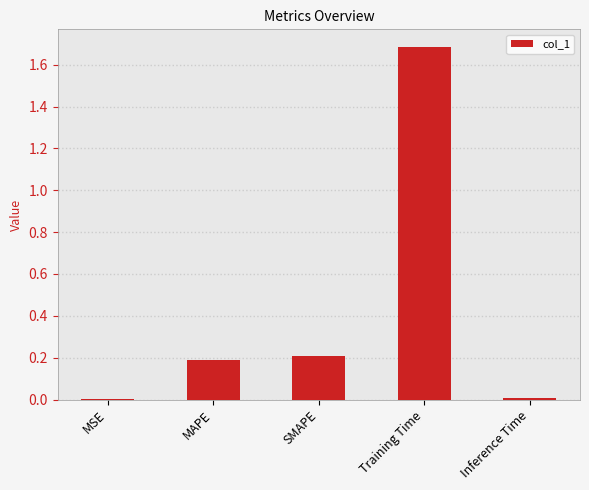

Is it true that the value at Training Time is 1.7?

True